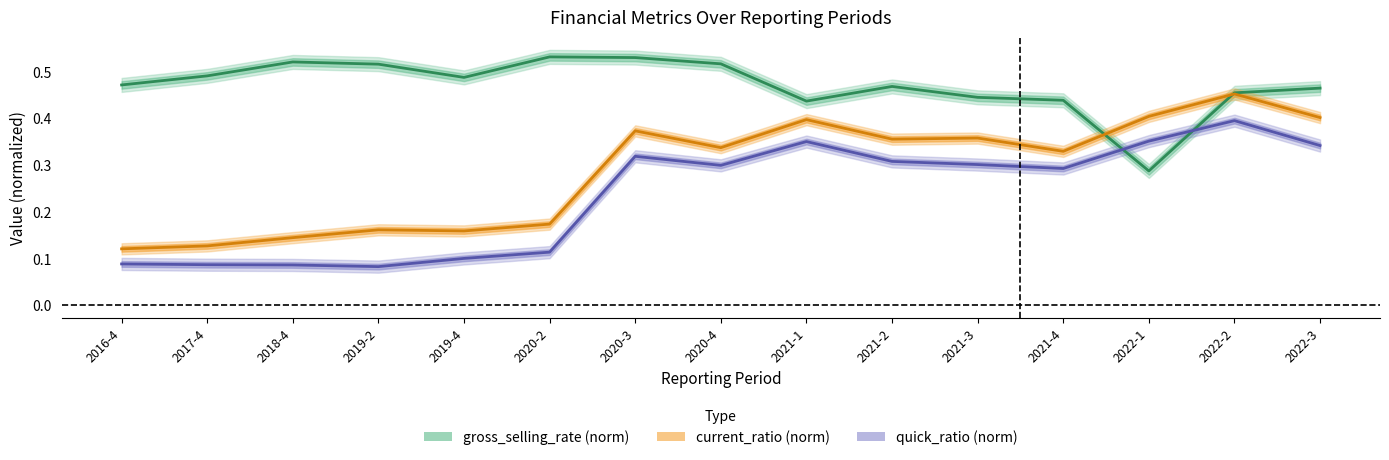

Is it true that current_ratio (norm) equals 0.1 at 2020-4?

False